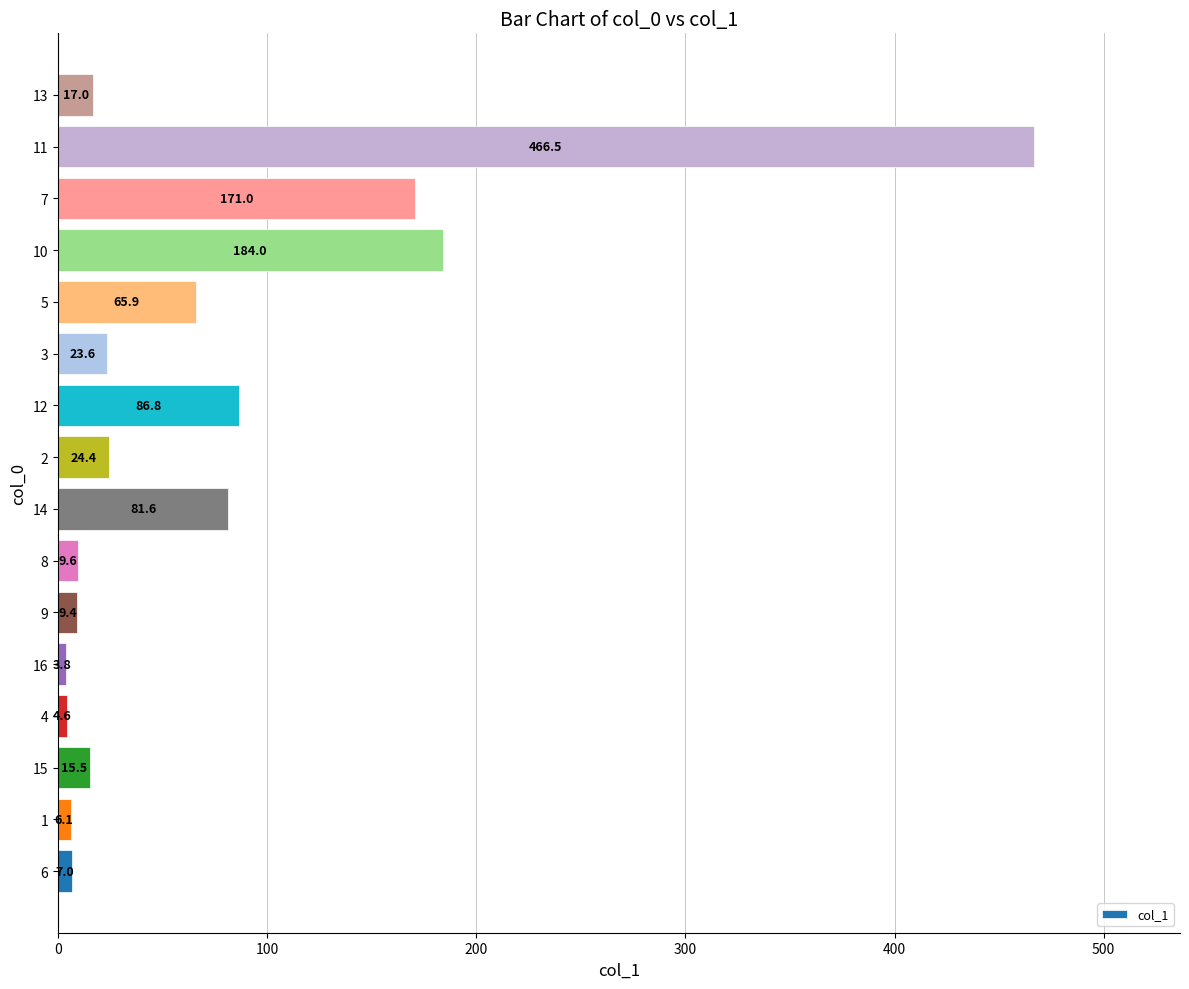

Are the bars horizontal?

Yes